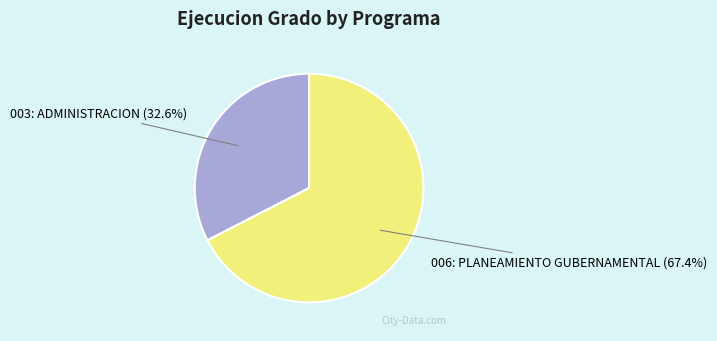

Is there a majority slice in this chart?

Yes